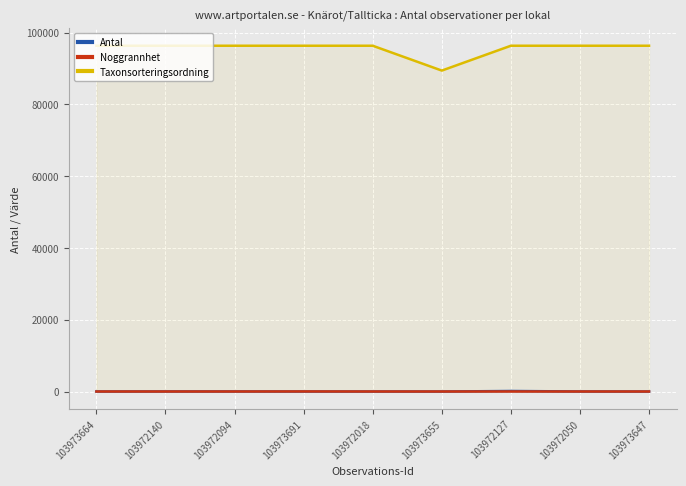

Reading left to right, transcribe all the data shown in this chart.

Antal: 5	20	20	5	5	1	150	15	0
Noggrannhet: 10	10	10	25	10	10	10	10	10
Taxonsorteringsordning: 96334	96334	96334	96334	96334	89412	96334	96334	96334